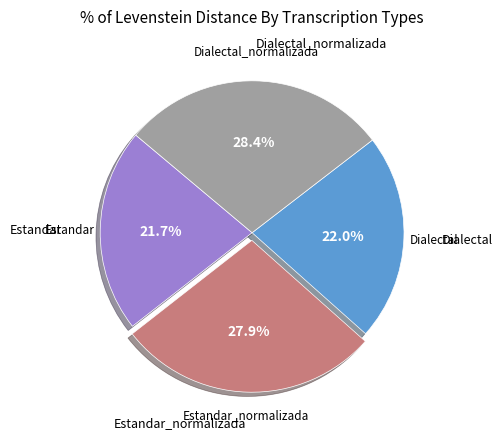

Which slice is the largest?

Dialectal_normalizada